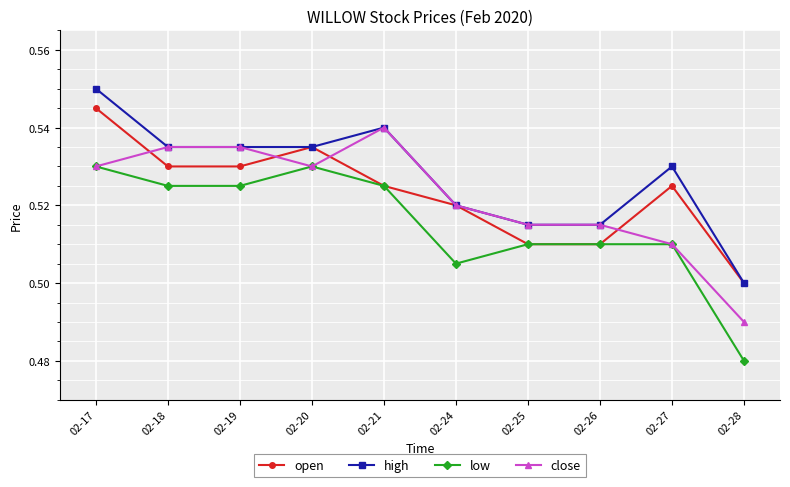

Which category has the highest value in the high series?

02-17